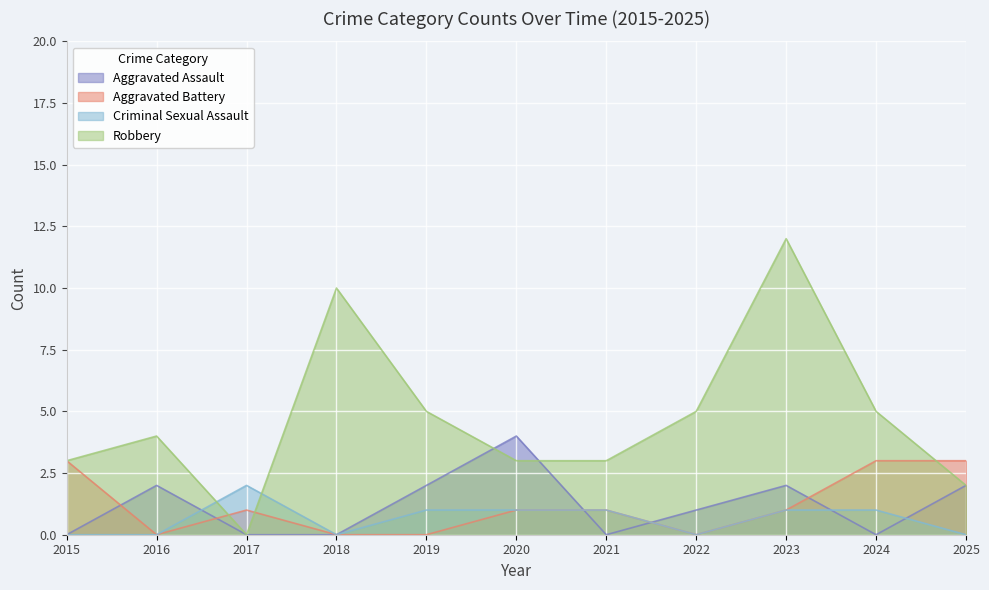

How many lines are shown in the chart?

4